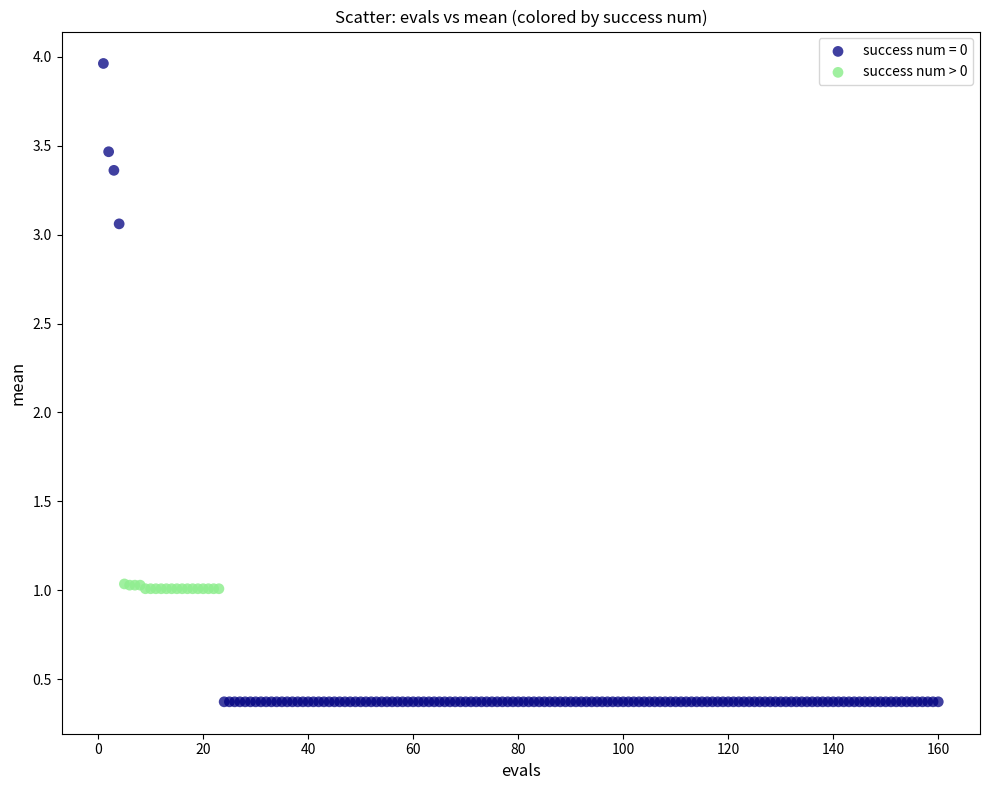

Which series has the largest Y range (max minus min)?

success num = 0